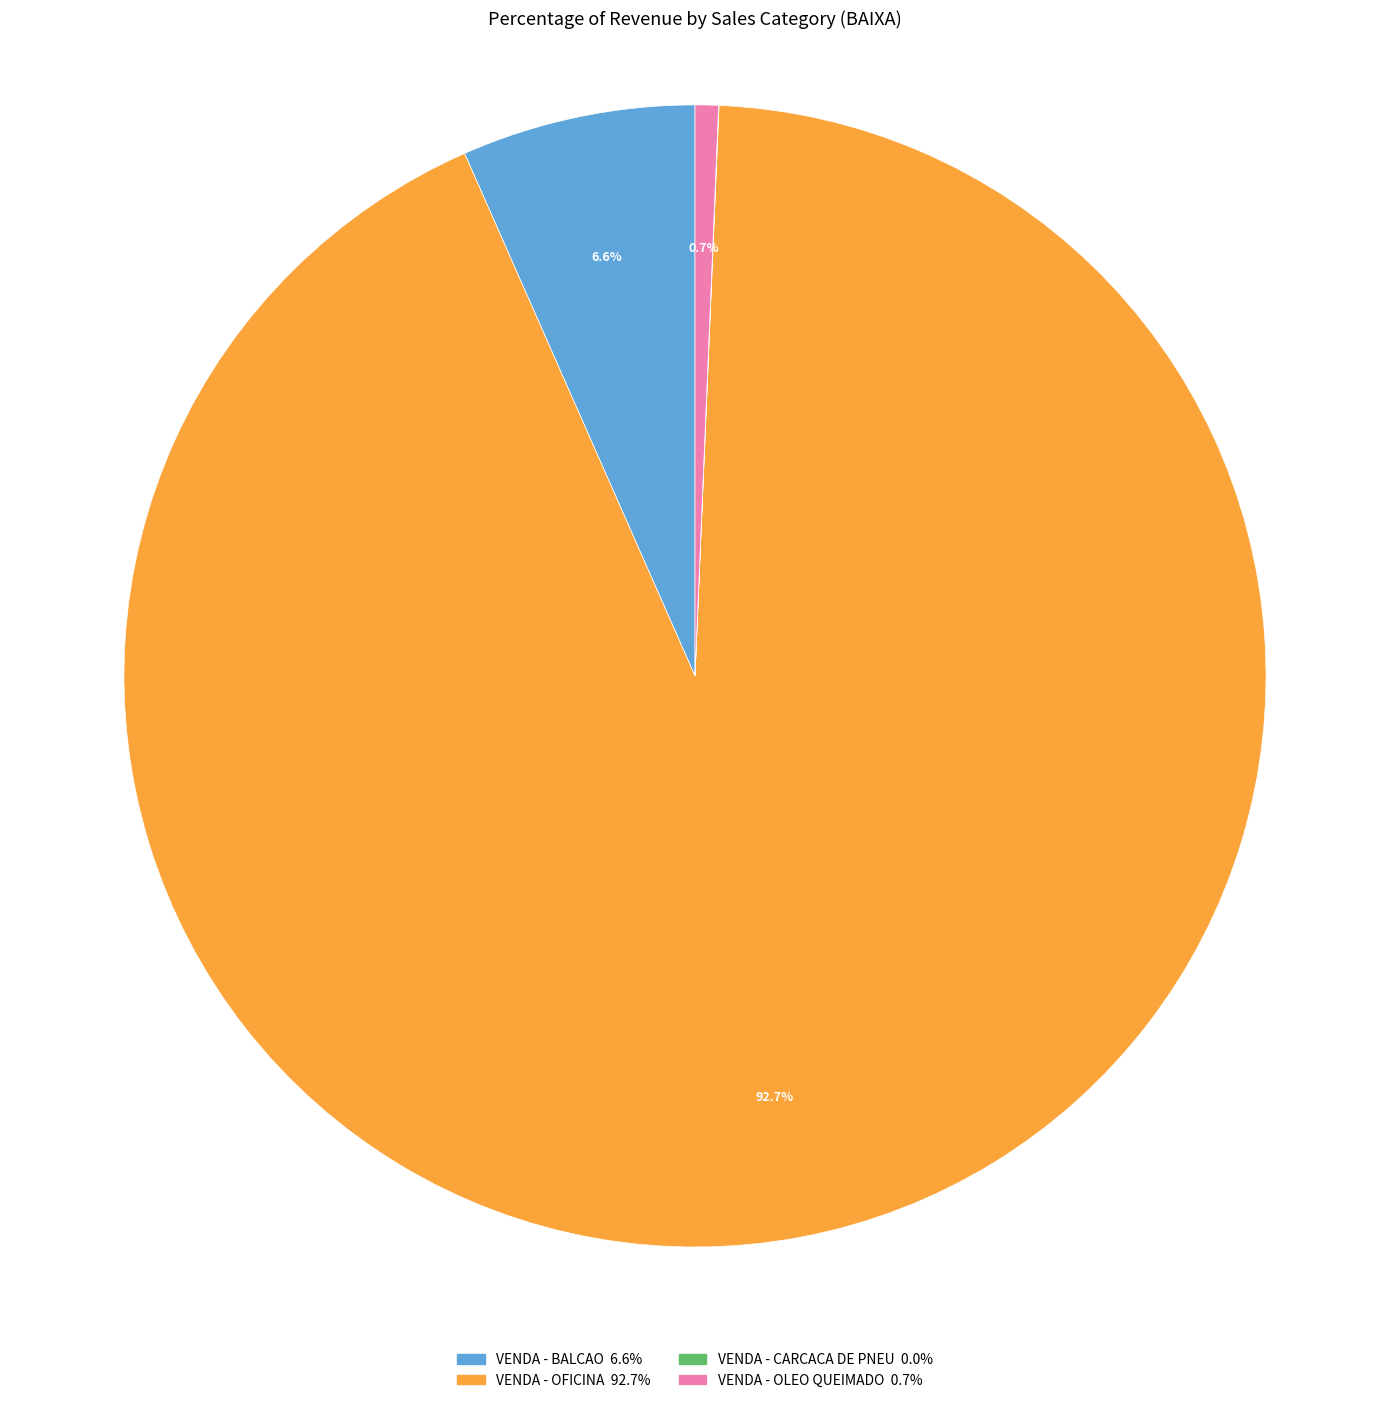

To the nearest percent, what portion does VENDA - BALCAO represent?

7%